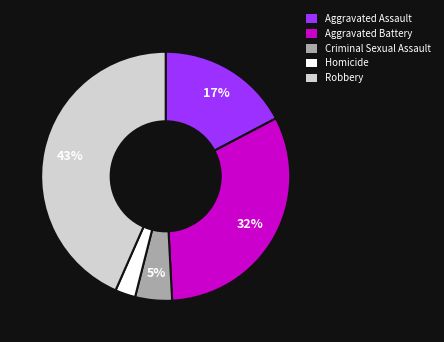

To the nearest percent, what is the average slice percentage?

20%